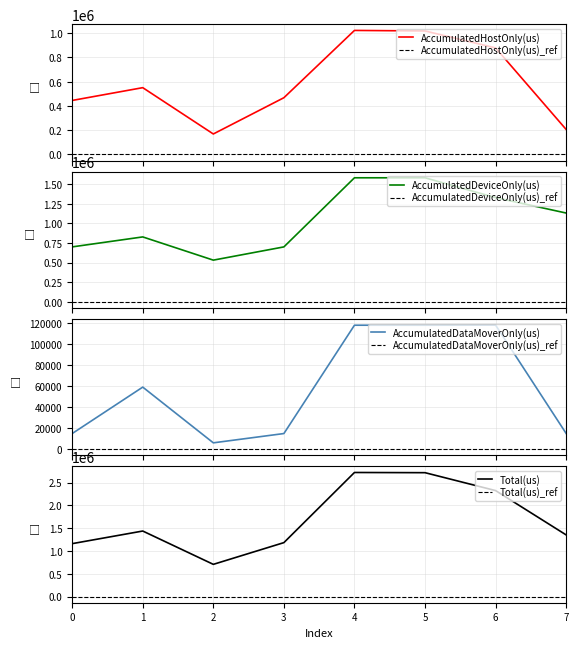

How many distinct data groups are displayed?

4